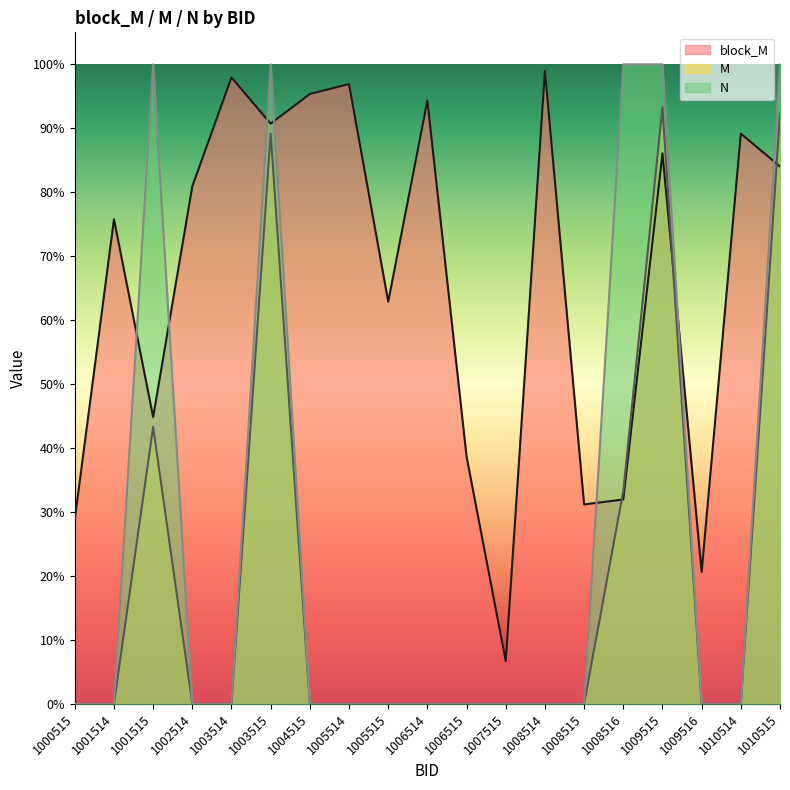

Which label corresponds to the smallest value in the chart?

1000515